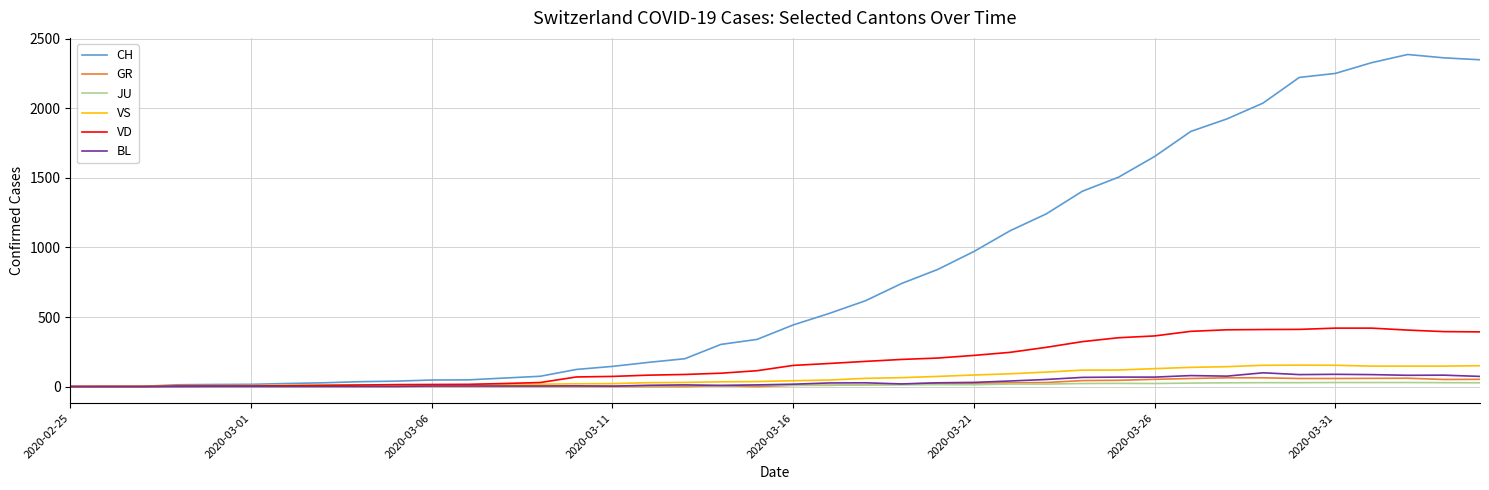

Which series has the largest total across all categories?

CH